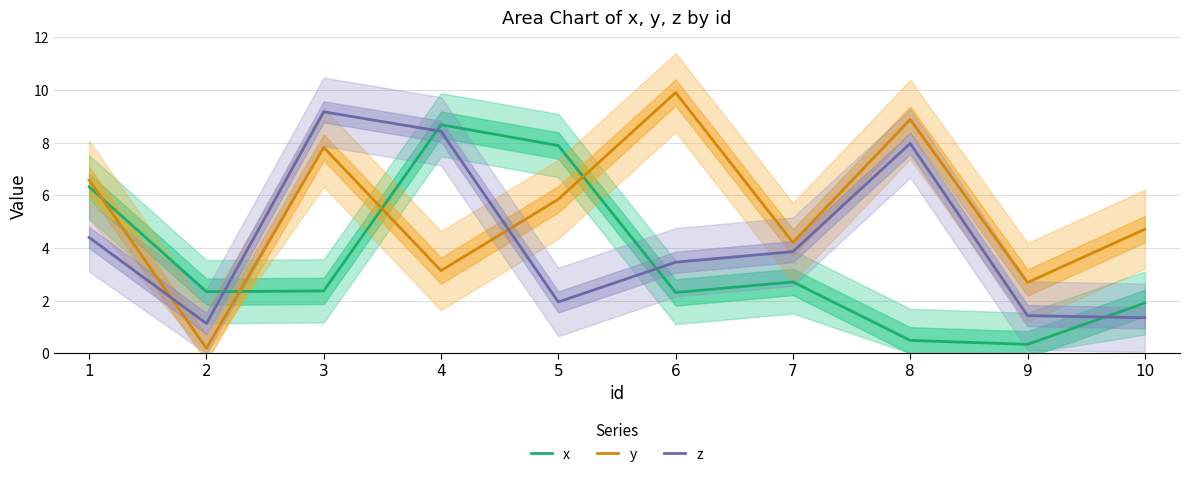

Reading right to left, list all the values displayed in this chart.

x: 10=1.9	9=0.3	8=0.5	7=2.7	6=2.3	5=7.9	4=8.7	3=2.4	2=2.3	1=6.3
y: 10=4.7	9=2.7	8=8.9	7=4.2	6=9.9	5=5.8	4=3.1	3=7.8	2=0.2	1=6.6
z: 10=1.4	9=1.4	8=8.0	7=3.9	6=3.5	5=1.9	4=8.4	3=9.2	2=1.1	1=4.4